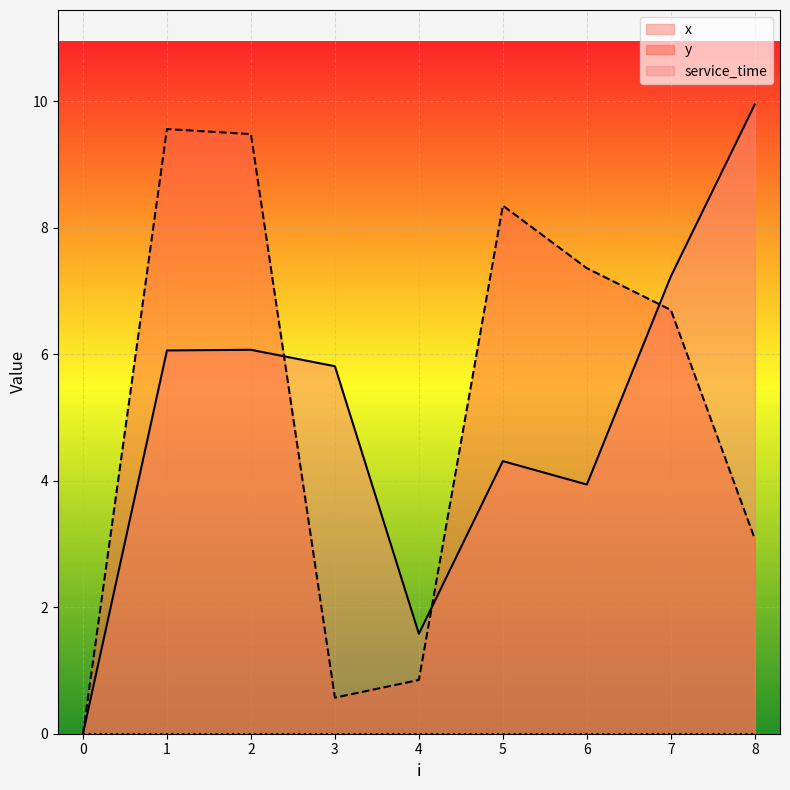

At which category is the sum across all series the highest?

1